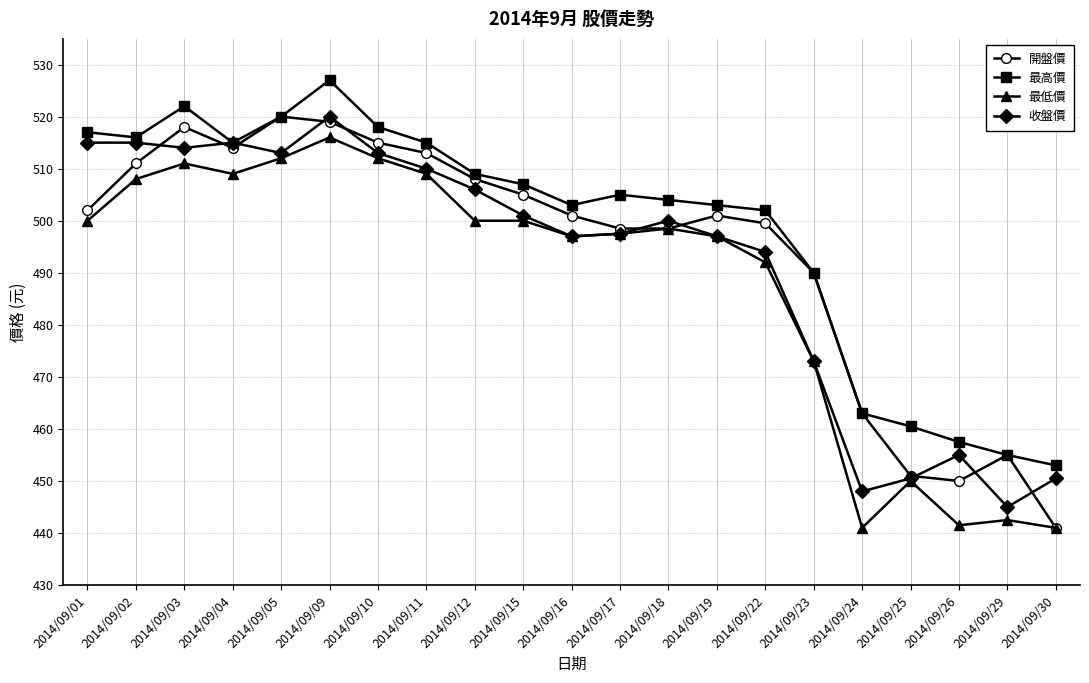

At which label does 收盤價 reach its peak?

2014/09/09